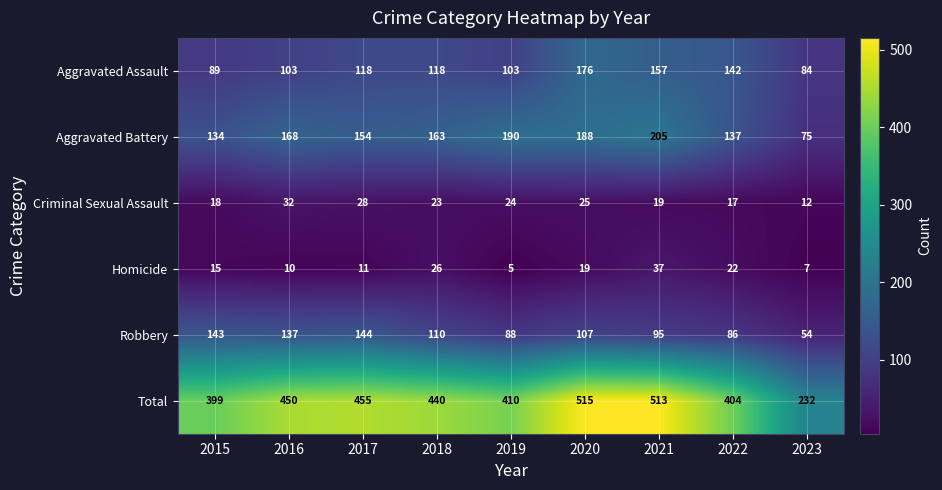

What is the average value of the Robbery series?

107